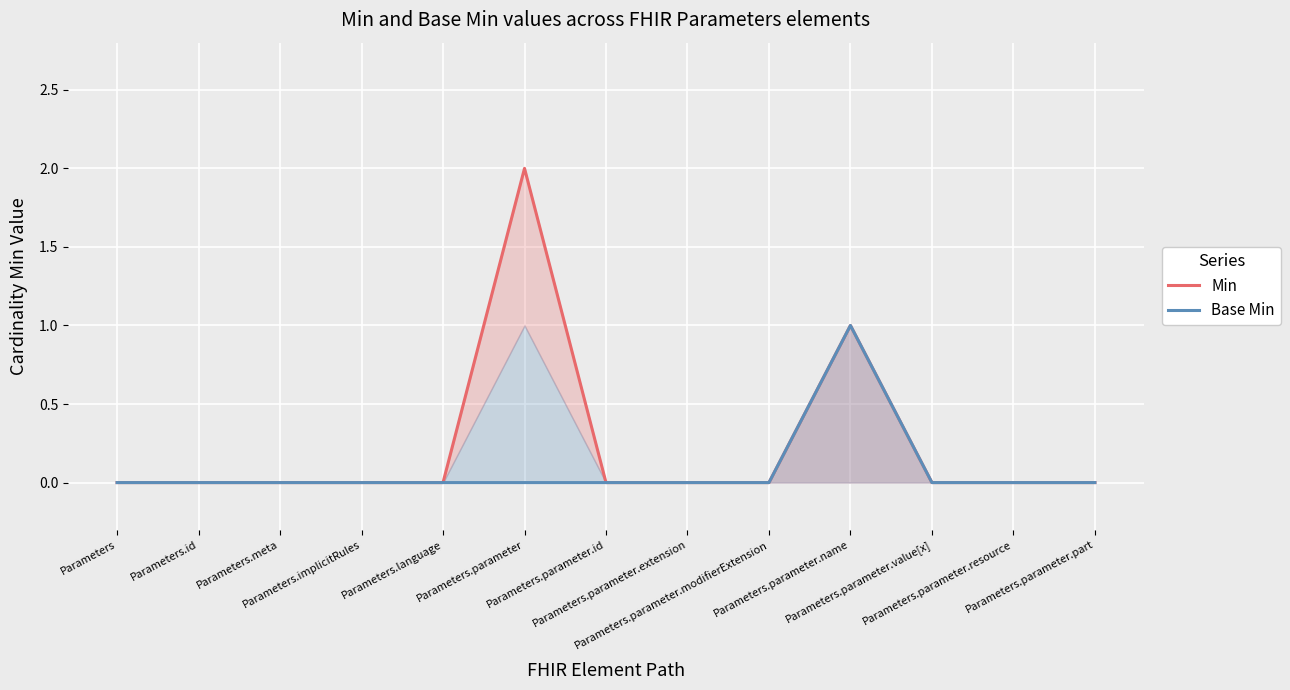

What is the difference between the second highest and minimum values in the Min series?

1